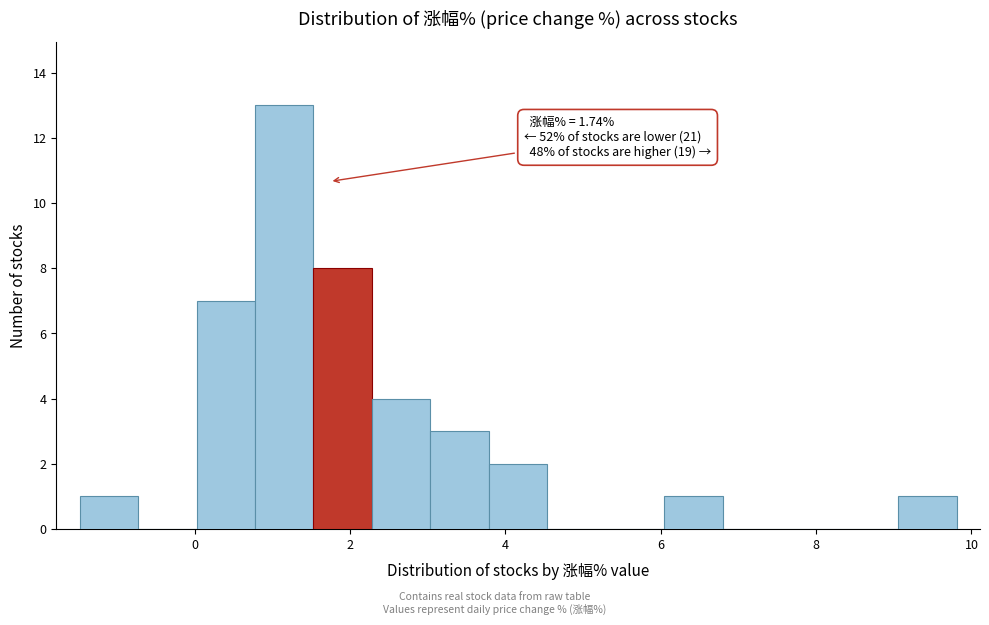

Around what value on the x-axis is the tallest bar? Give the approximate position of its centre, as read against the axis.

1.2